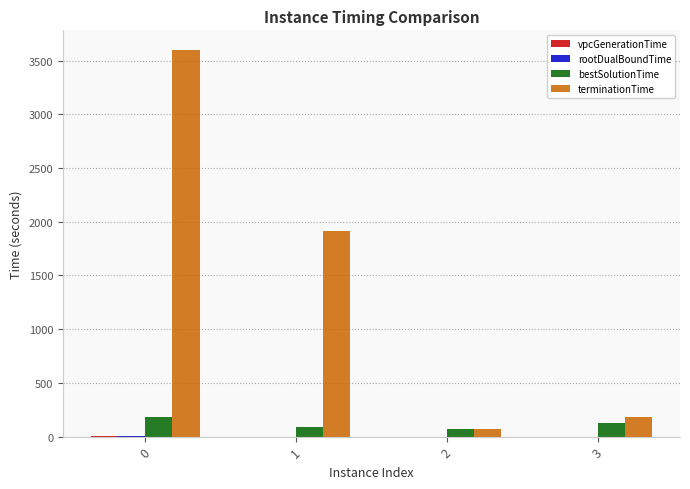

Between 0 and 3, which series saw the biggest shift?

terminationTime